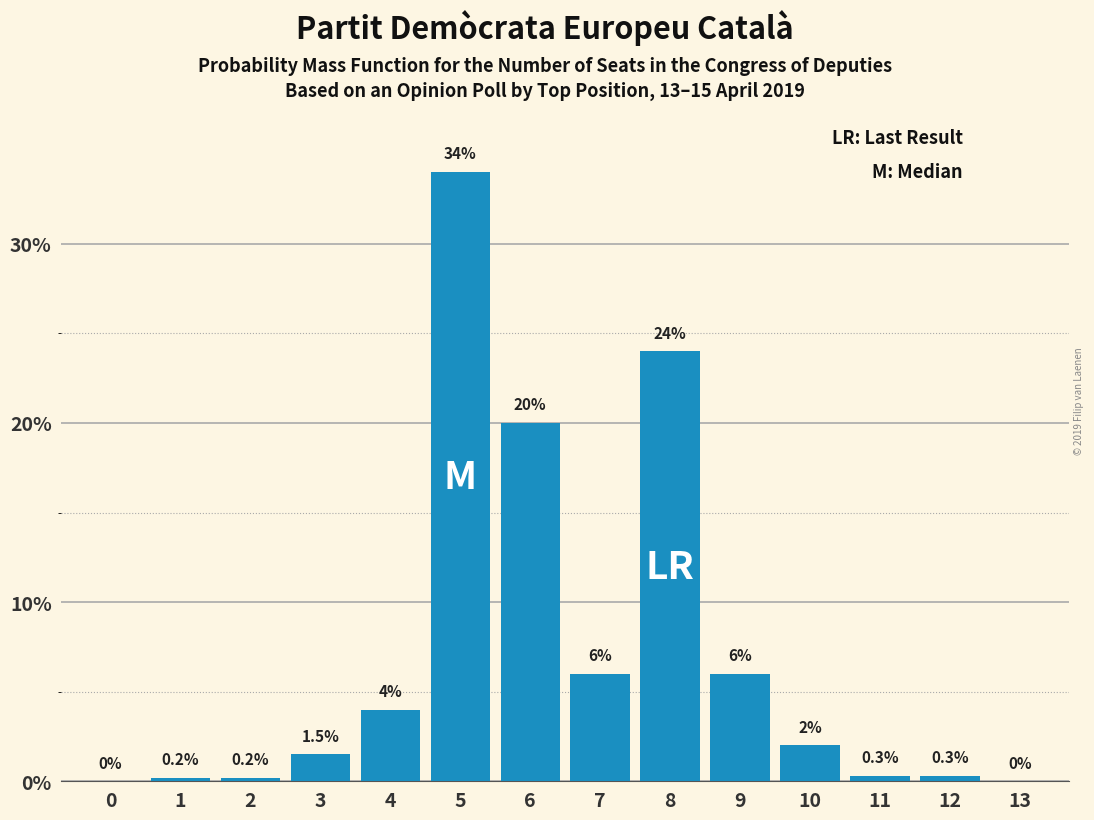

Reading left to right, what are all the values shown in this chart?

0=0.0	1=0.2	2=0.2	3=1.5	4=4.0	5=34.0	6=20.0	7=6.0	8=24.0	9=6.0	10=2.0	11=0.3	12=0.3	13=0.0